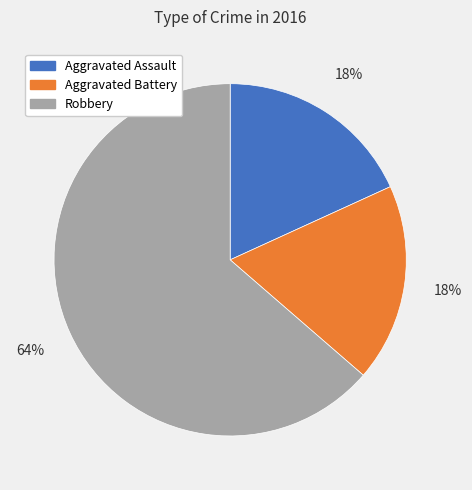

True or false: Aggravated Assault accounts for 18% of the total.

True